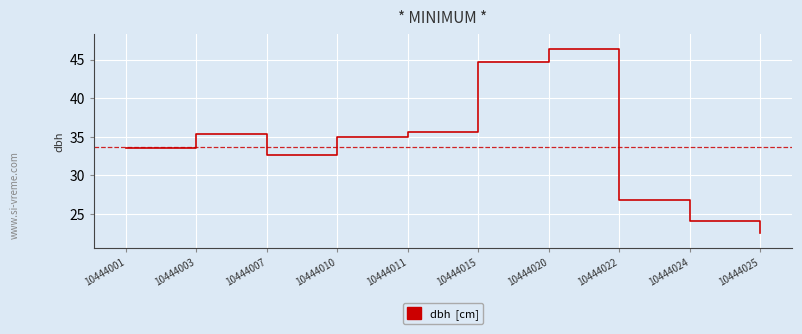

What is the average value?

33.6